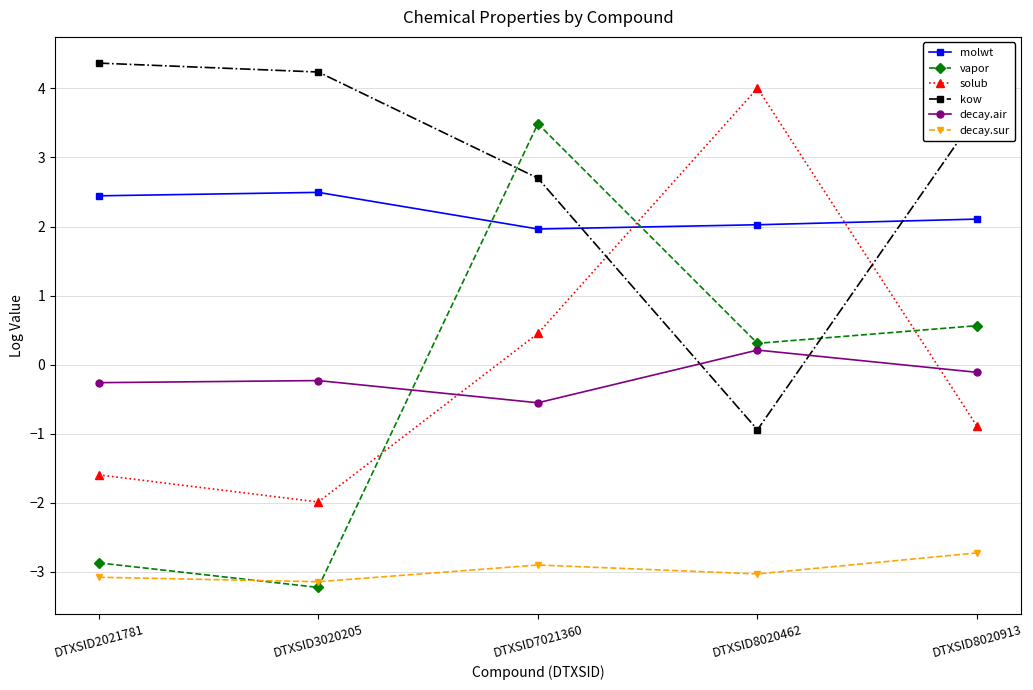

After their last crossing, which series has the higher values: kow or molwt?

kow